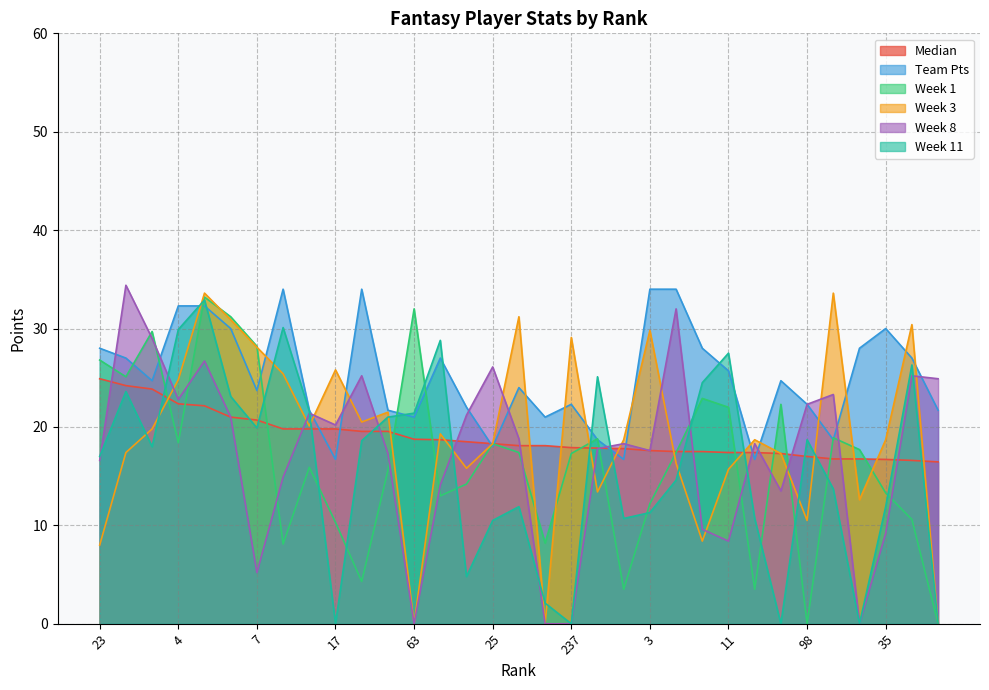

How many positive values does the Week 1 series have?

31